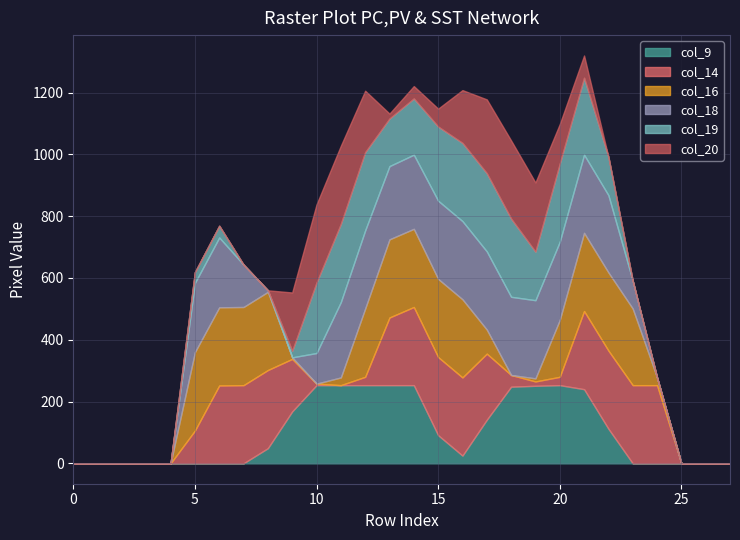

Does the chart display data point markers on the line(s)?

No